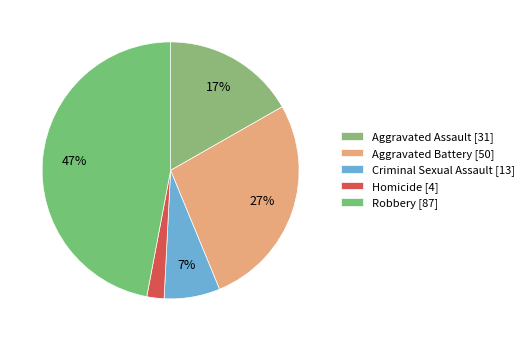

How many slices are in this pie chart?

5